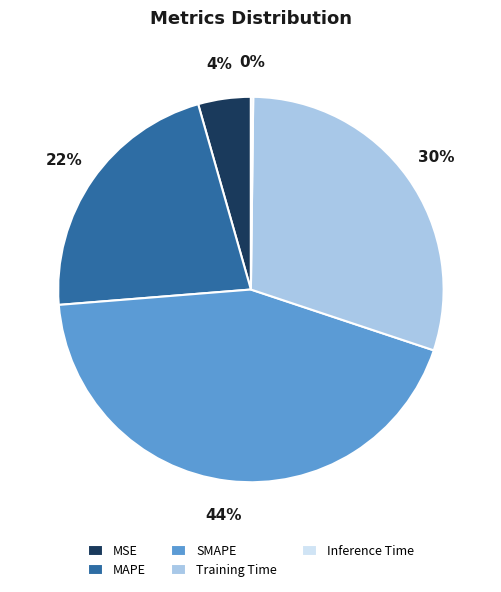

To the nearest percent, what is the average slice percentage?

20%